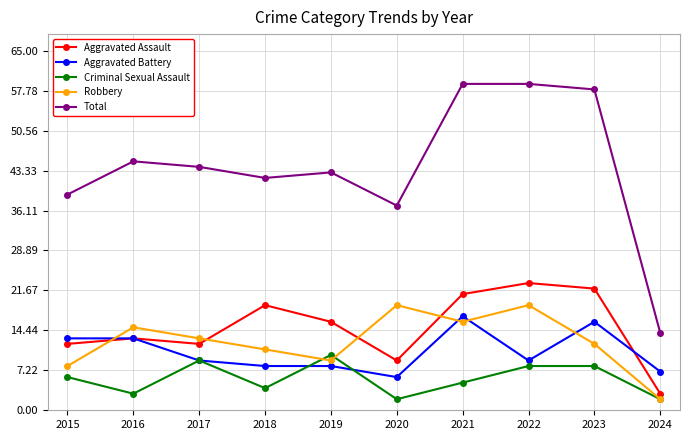

Which series has the largest range (max minus min)?

Total